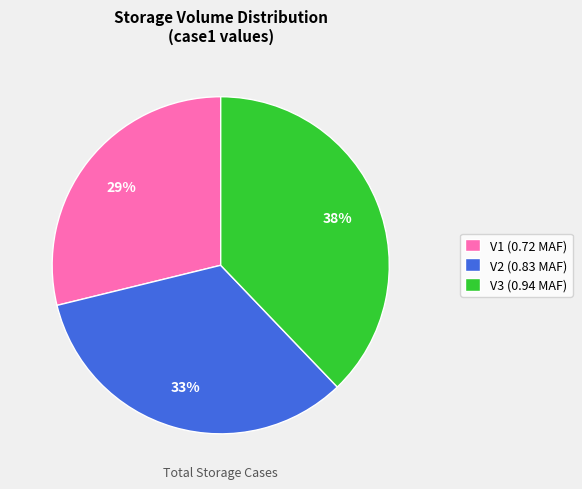

To the nearest percent, what percentage of the pie is V3?

38%